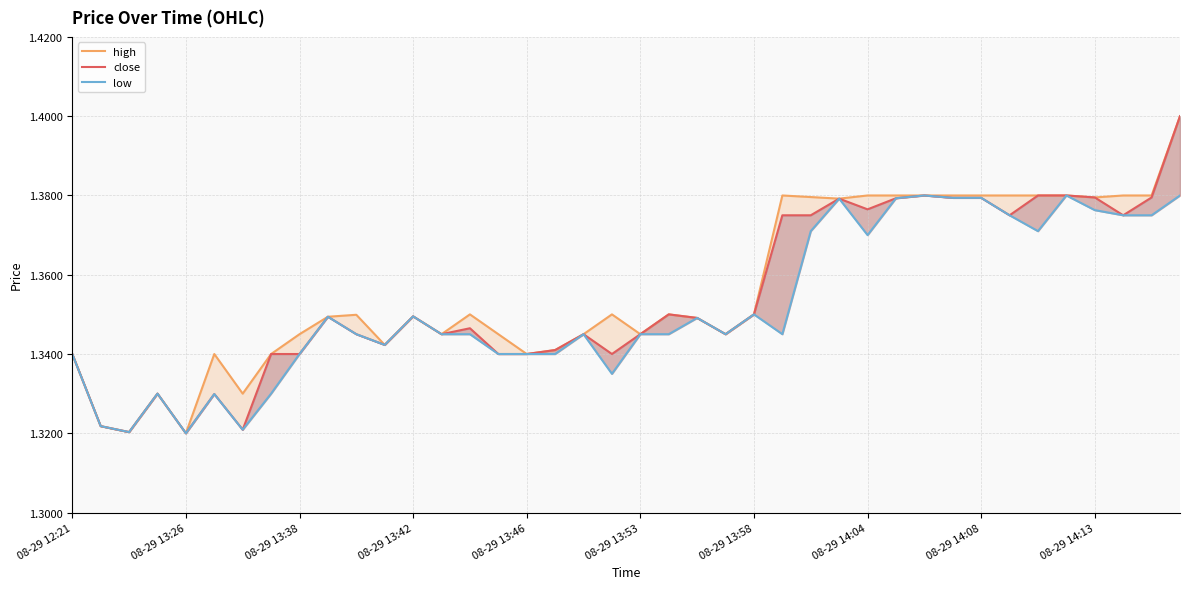

Reading left to right, list all the values displayed in this chart.

high: 1.3	1.3	1.3	1.3	1.3	1.3	1.3	1.3	1.3	1.3	1.3	1.3	1.3	1.3	1.4	1.3	1.3	1.3	1.3	1.4	1.3	1.4	1.3	1.3	1.4	1.4	1.4	1.4	1.4	1.4	1.4	1.4	1.4	1.4	1.4	1.4	1.4	1.4	1.4	1.4
close: 1.3	1.3	1.3	1.3	1.3	1.3	1.3	1.3	1.3	1.3	1.3	1.3	1.3	1.3	1.3	1.3	1.3	1.3	1.3	1.3	1.3	1.4	1.3	1.3	1.4	1.4	1.4	1.4	1.4	1.4	1.4	1.4	1.4	1.4	1.4	1.4	1.4	1.4	1.4	1.4
low: 1.3	1.3	1.3	1.3	1.3	1.3	1.3	1.3	1.3	1.3	1.3	1.3	1.3	1.3	1.3	1.3	1.3	1.3	1.3	1.3	1.3	1.3	1.3	1.3	1.4	1.3	1.4	1.4	1.4	1.4	1.4	1.4	1.4	1.4	1.4	1.4	1.4	1.4	1.4	1.4